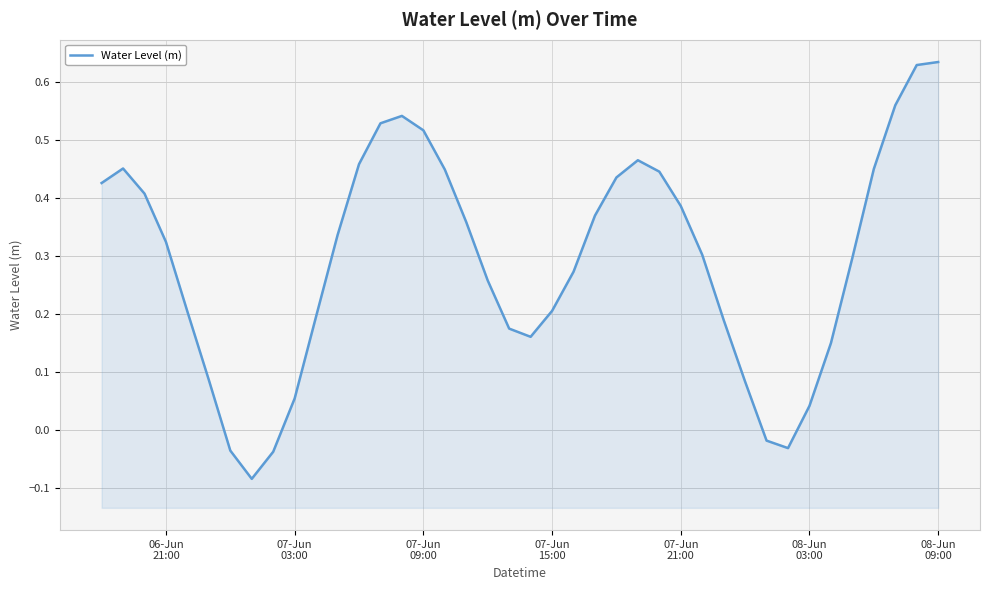

Reading left to right, extract all data points from this chart.

0.4	0.5	0.4	0.3	0.2	0.1	-0.0	-0.1	-0.0	0.1	0.2	0.3	0.5	0.5	0.5	0.5	0.4	0.4	0.3	0.2	0.2	0.2	0.3	0.4	0.4	0.5	0.4	0.4	0.3	0.2	0.1	-0.0	-0.0	0.0	0.2	0.3	0.5	0.6	0.6	0.6